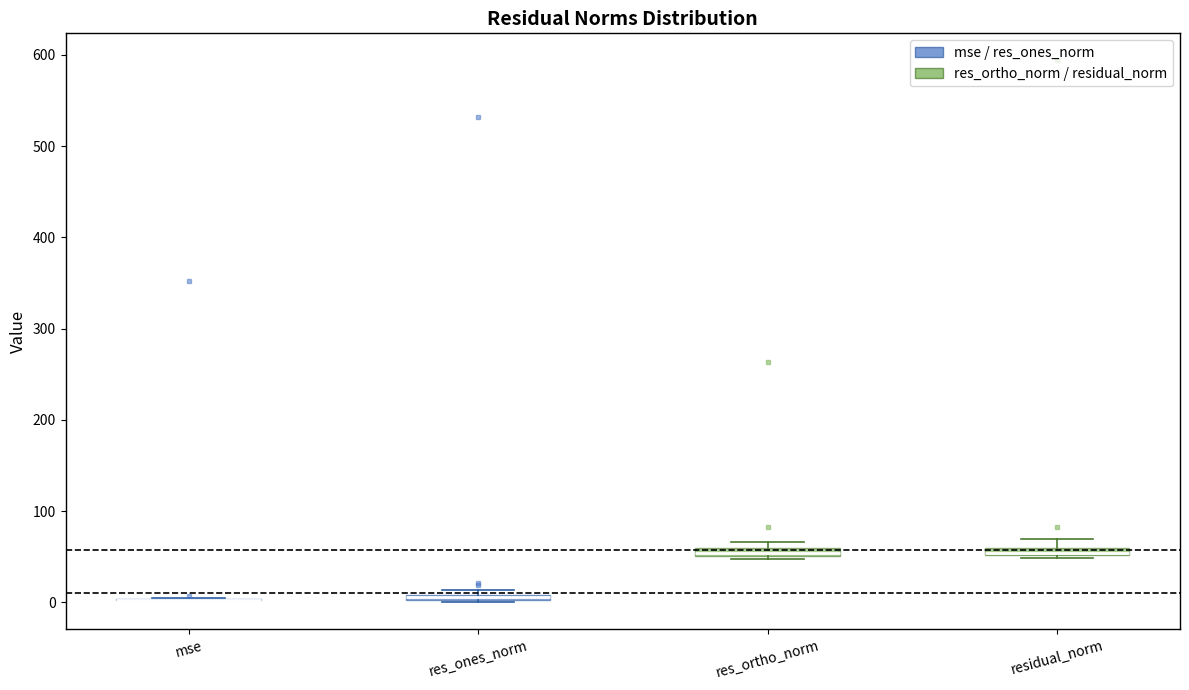

Where is the upper edge of the box for res_ones_norm on the y-axis? The values are not printed on the chart, so give them approximately, as read against the axis.

10